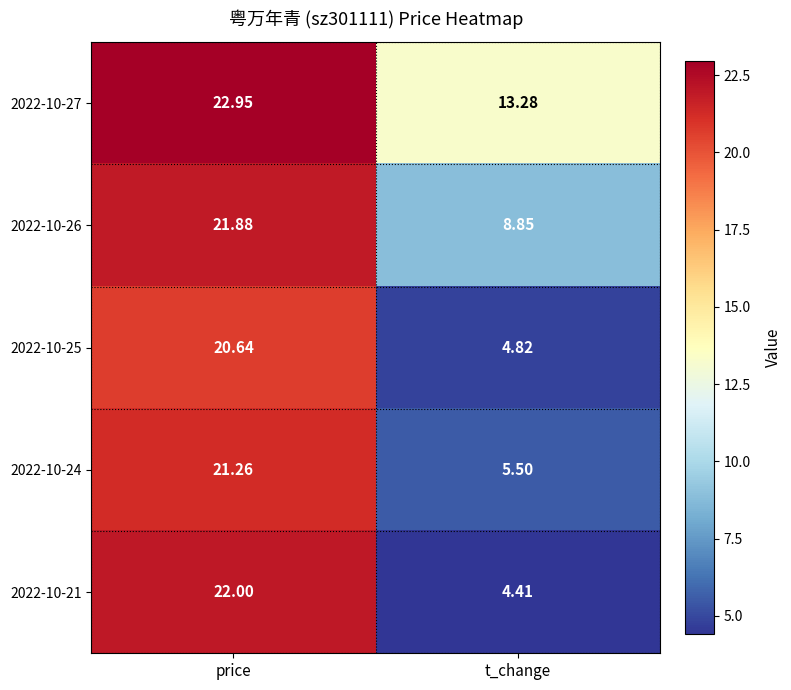

Is the value of 2022-10-24 at price greater than the value of 2022-10-21 at price?

No